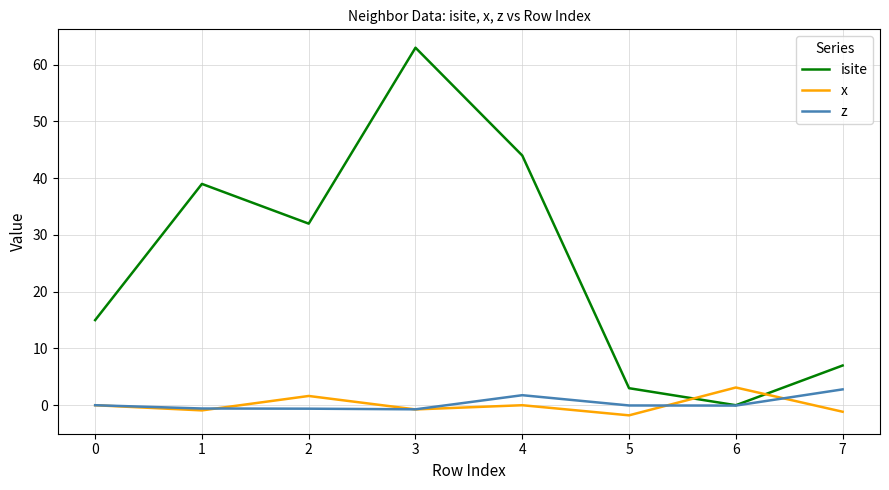

True or false: z and x intersect in this chart.

True